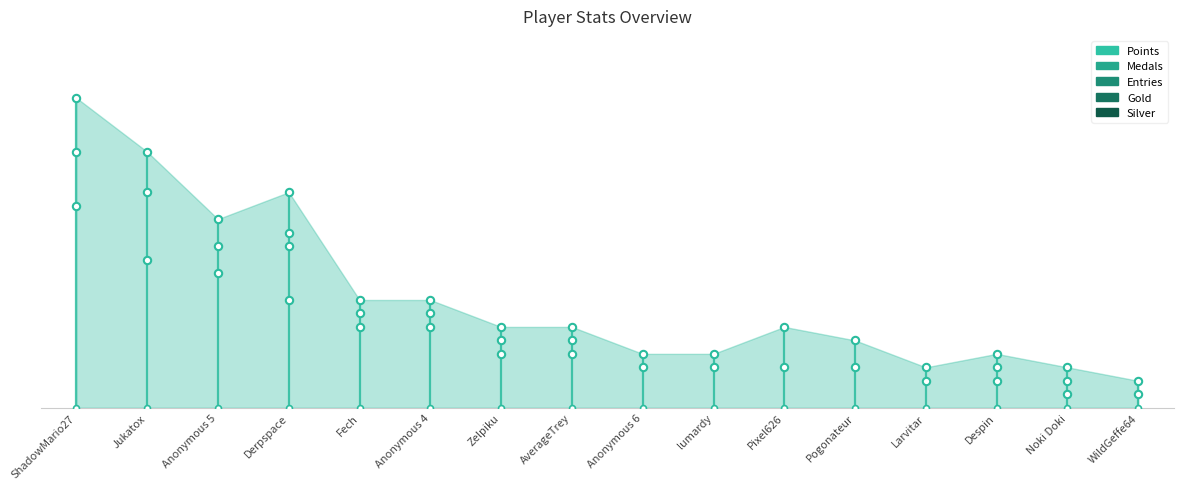

Is the value of Entries at Zelpiku greater than the value of Points at WildGeffe64?

No